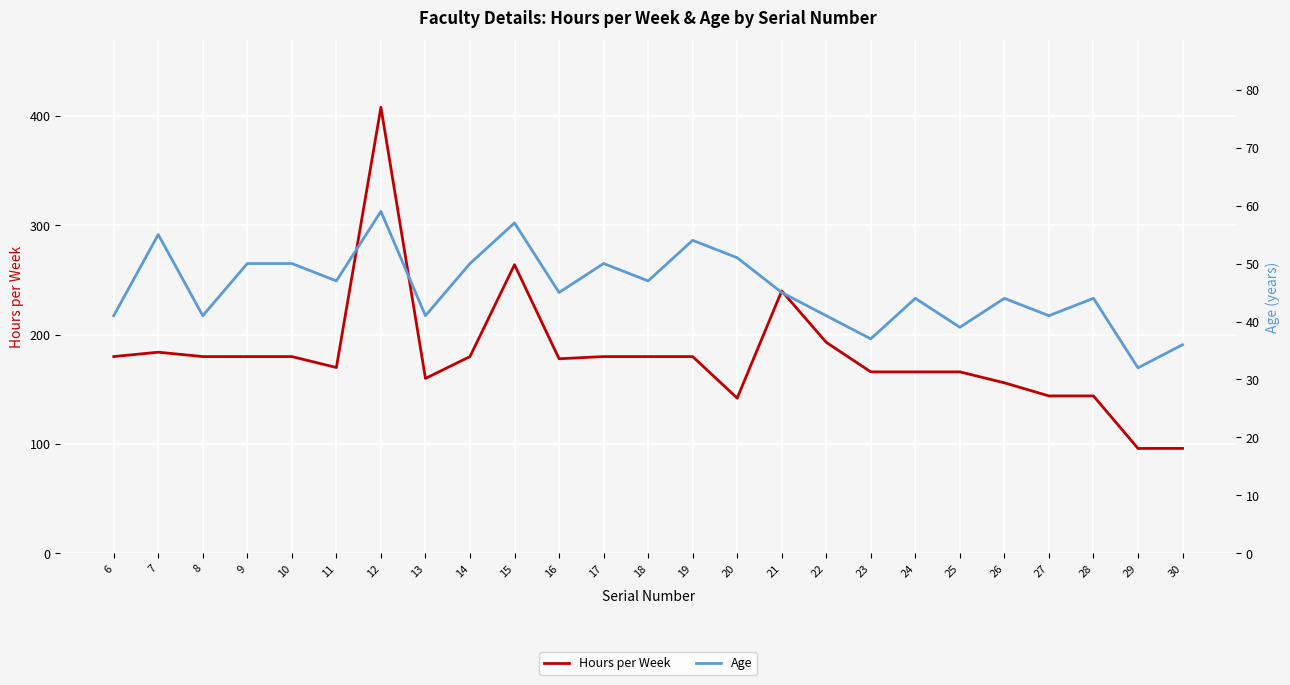

Rank the series by their maximum value, from highest to lowest.

Hours per Week, Age